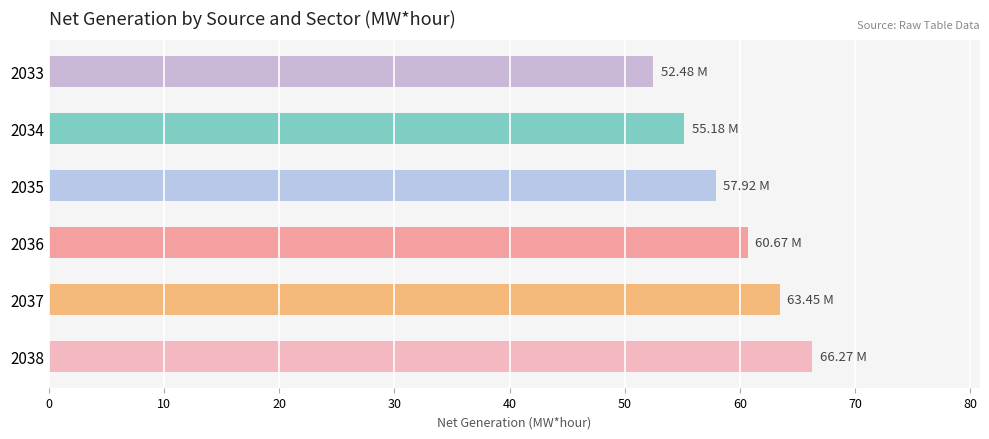

What is the change in value from 2034 to 2038?

+11.1